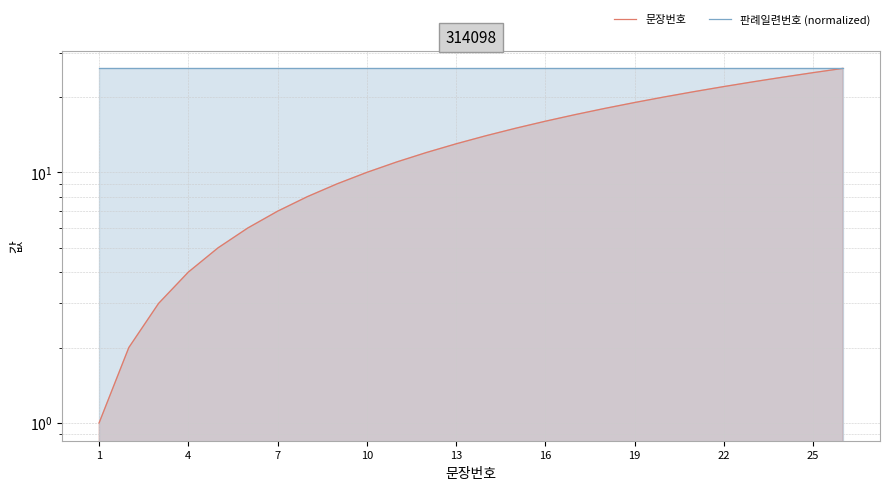

How many values in the 문장번호 series exceed 14?

12